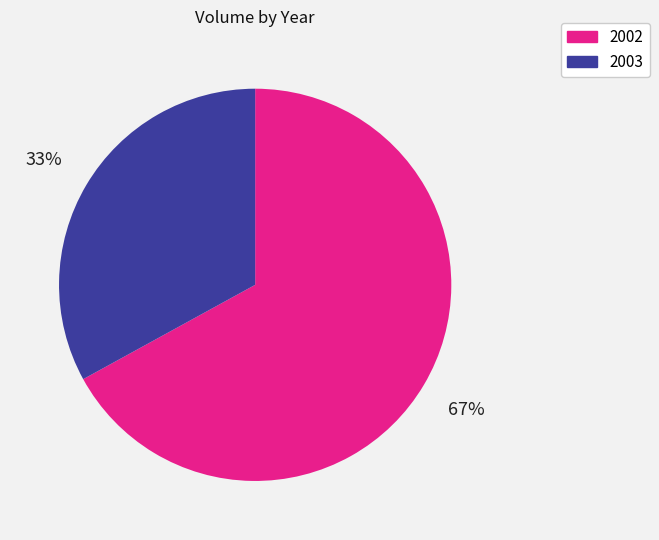

Does any single category account for the majority?

Yes